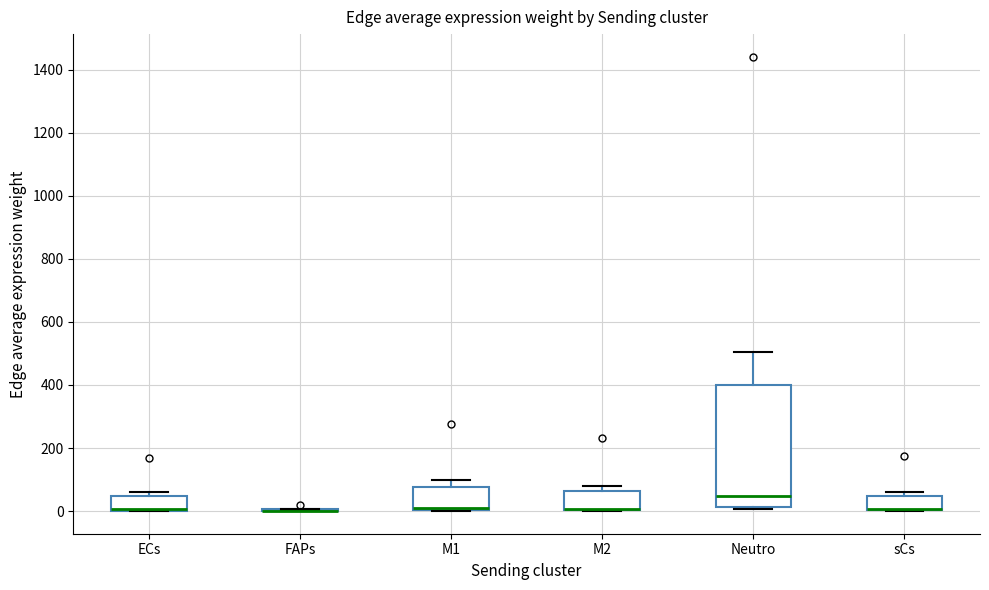

Where is the upper edge of the box for M2 on the y-axis? The values are not printed on the chart, so give them approximately, as read against the axis.

60